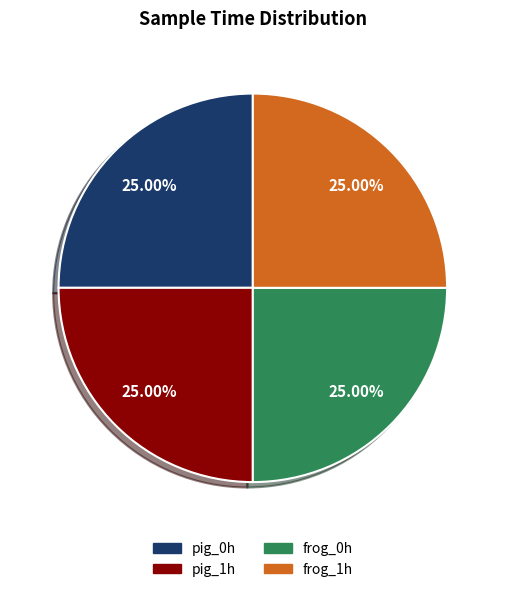

Count the number of slices in the pie.

4